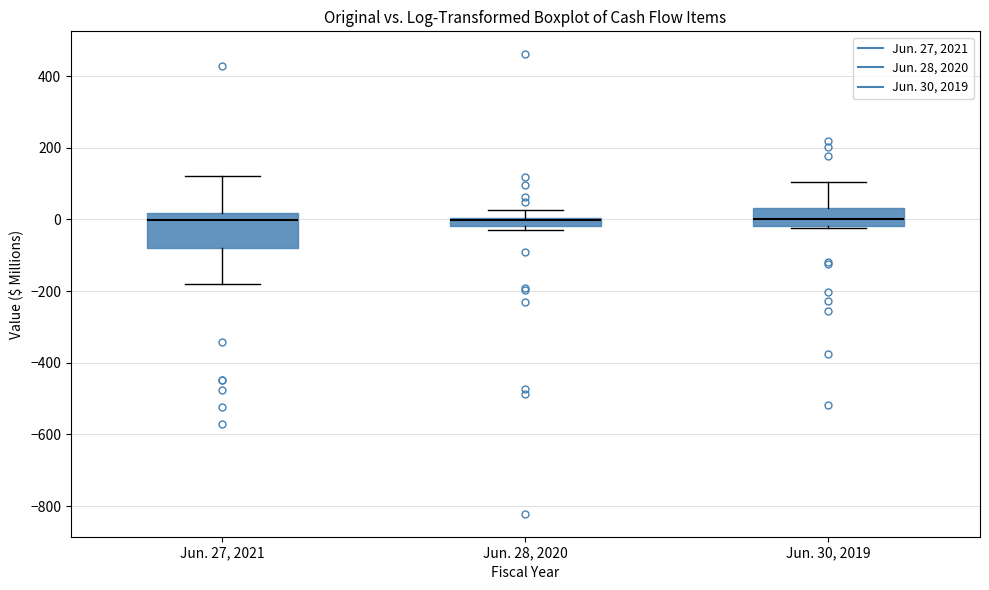

Where does the median line of the box for Jun. 30, 2019 sit on the y-axis? The values are not printed on the chart, so give them approximately, as read against the axis.

0